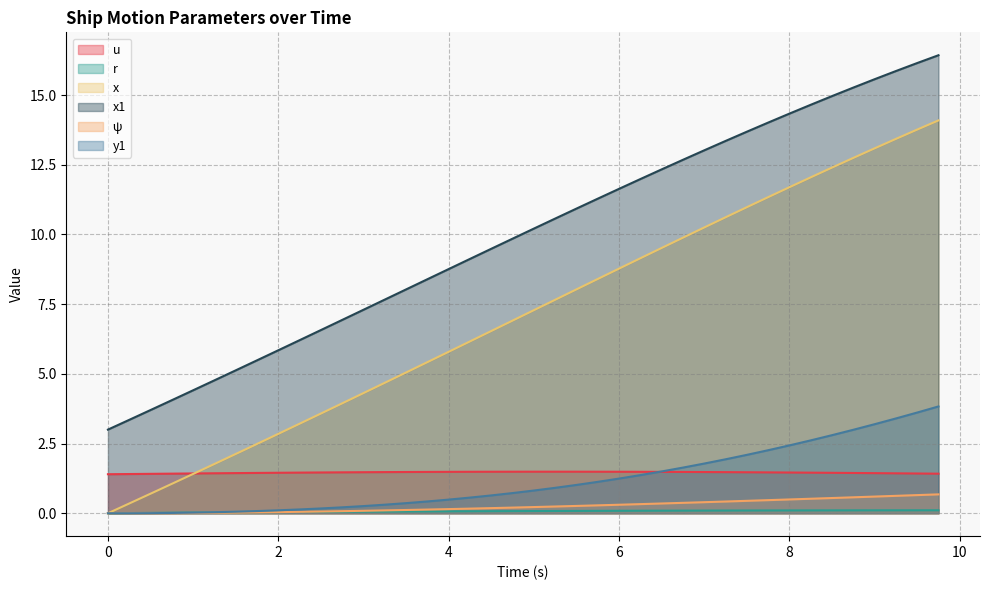

True or false: r and x1 cross at least once.

False